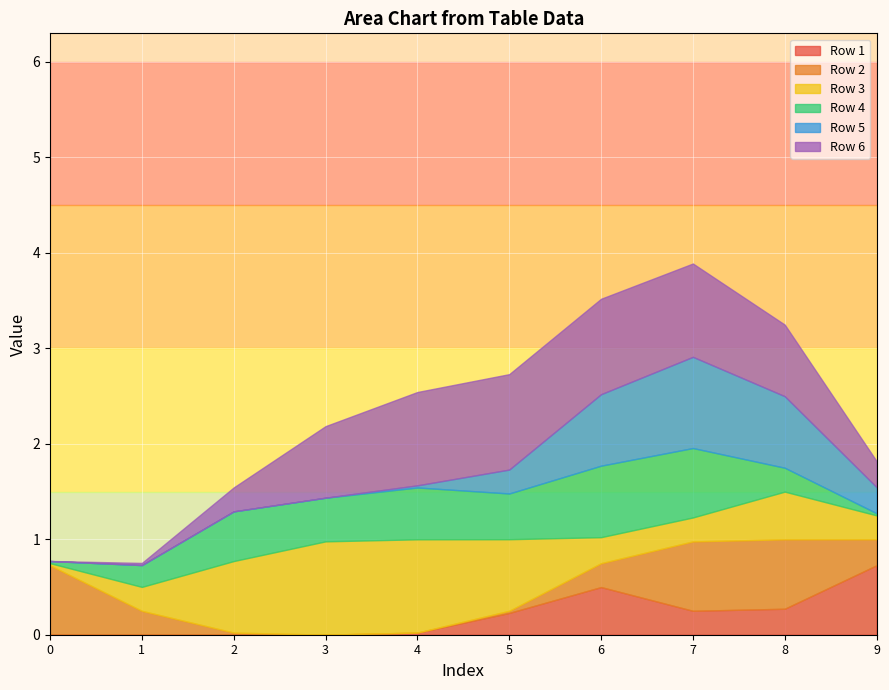

In Row 1, how many points are higher than both neighbors (excluding endpoints)?

1